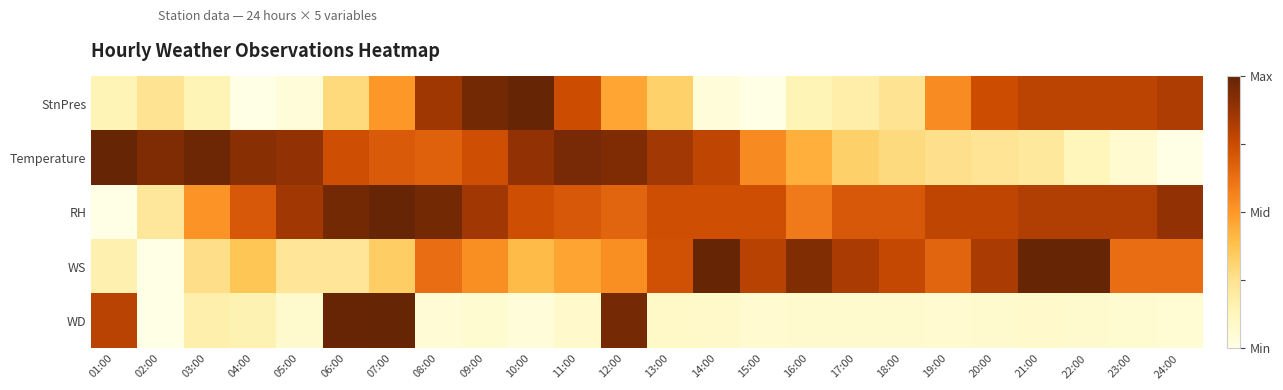

Reading right to left, transcribe all the data shown in this chart.

StnPres: 24:00=0.8	23:00=0.8	22:00=0.8	21:00=0.8	20:00=0.7	19:00=0.5	18:00=0.2	17:00=0.2	16:00=0.1	15:00=0.0	14:00=0.0	13:00=0.3	12:00=0.5	11:00=0.7	10:00=1.0	09:00=1.0	08:00=0.9	07:00=0.5	06:00=0.3	05:00=0.0	04:00=0.0	03:00=0.1	02:00=0.2	01:00=0.1
Temperature: 24:00=0.0	23:00=0.1	22:00=0.1	21:00=0.2	20:00=0.2	19:00=0.3	18:00=0.3	17:00=0.3	16:00=0.4	15:00=0.5	14:00=0.8	13:00=0.8	12:00=0.9	11:00=1.0	10:00=0.9	09:00=0.7	08:00=0.7	07:00=0.7	06:00=0.7	05:00=0.9	04:00=0.9	03:00=1.0	02:00=0.9	01:00=1.0
RH: 24:00=0.9	23:00=0.8	22:00=0.8	21:00=0.8	20:00=0.8	19:00=0.8	18:00=0.7	17:00=0.7	16:00=0.6	15:00=0.7	14:00=0.7	13:00=0.7	12:00=0.7	11:00=0.7	10:00=0.7	09:00=0.9	08:00=1.0	07:00=1.0	06:00=1.0	05:00=0.9	04:00=0.7	03:00=0.5	02:00=0.2	01:00=0.0
WS: 24:00=0.6	23:00=0.6	22:00=1.0	21:00=1.0	20:00=0.8	19:00=0.7	18:00=0.8	17:00=0.8	16:00=0.9	15:00=0.8	14:00=1.0	13:00=0.7	12:00=0.5	11:00=0.5	10:00=0.4	09:00=0.5	08:00=0.6	07:00=0.3	06:00=0.2	05:00=0.2	04:00=0.4	03:00=0.3	02:00=0.0	01:00=0.2
WD: 24:00=0.1	23:00=0.1	22:00=0.1	21:00=0.1	20:00=0.1	19:00=0.1	18:00=0.1	17:00=0.1	16:00=0.1	15:00=0.1	14:00=0.1	13:00=0.1	12:00=1.0	11:00=0.1	10:00=0.0	09:00=0.1	08:00=0.1	07:00=1.0	06:00=1.0	05:00=0.1	04:00=0.2	03:00=0.2	02:00=0.0	01:00=0.8